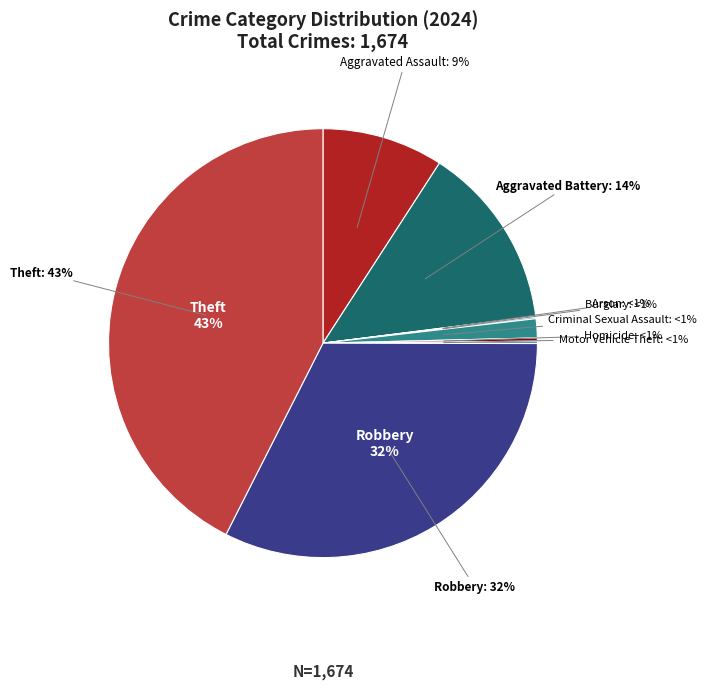

The Arson slice represents 0% of the pie. True or false?

True